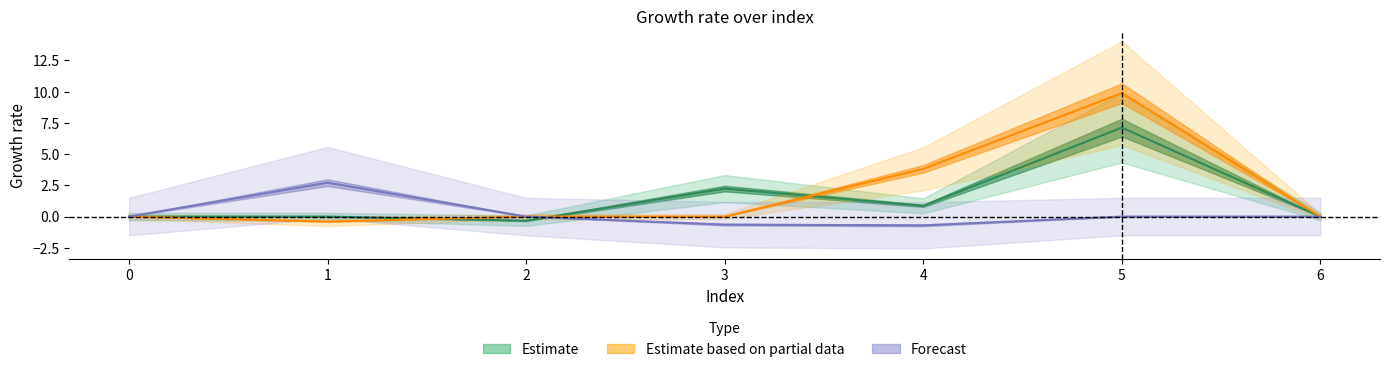

Is it true that col_4 equals 0.6 at 4?

False